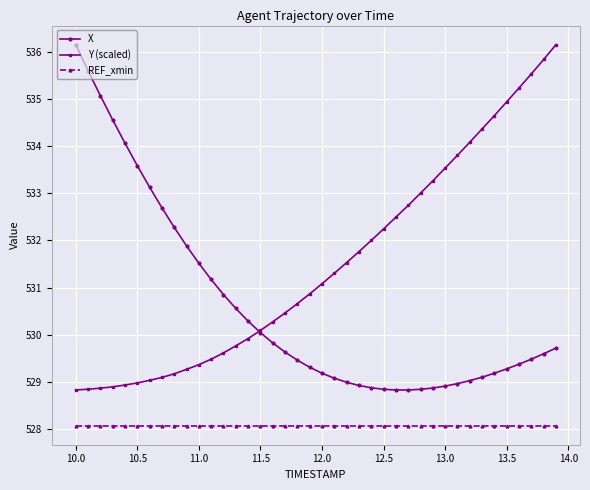

Does the chart have visible grid lines?

Yes